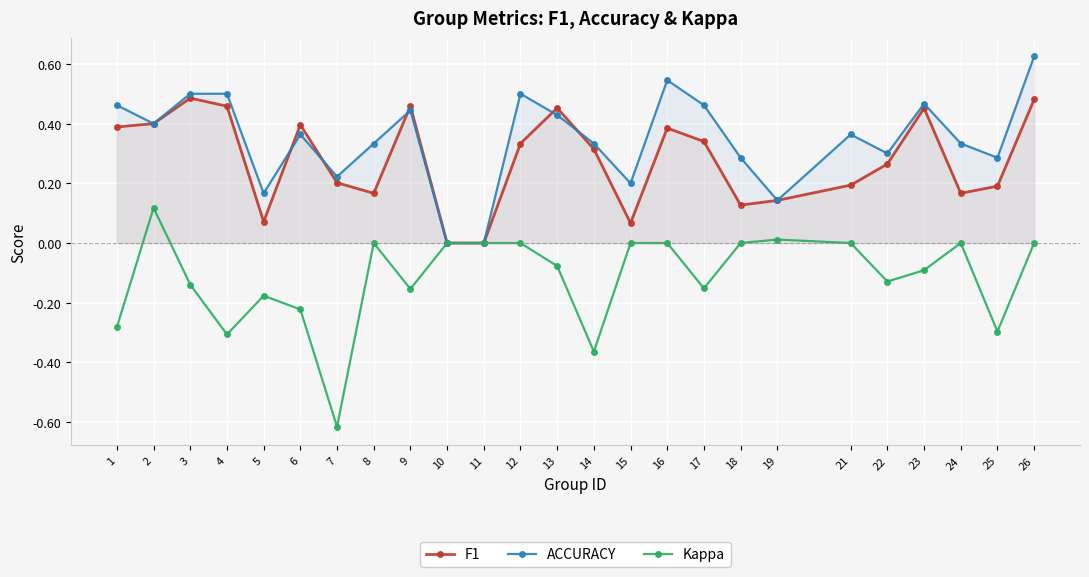

Which category has the highest value across all series?

26